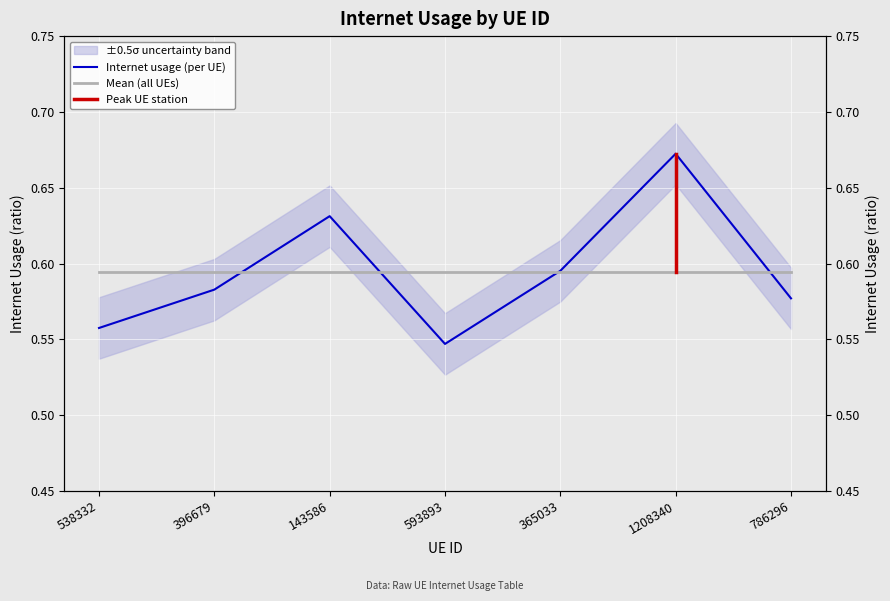

Reading right to left, extract all data points from this chart.

786296=0.6	1208340=0.7	365033=0.6	593893=0.5	143586=0.6	396679=0.6	538332=0.6